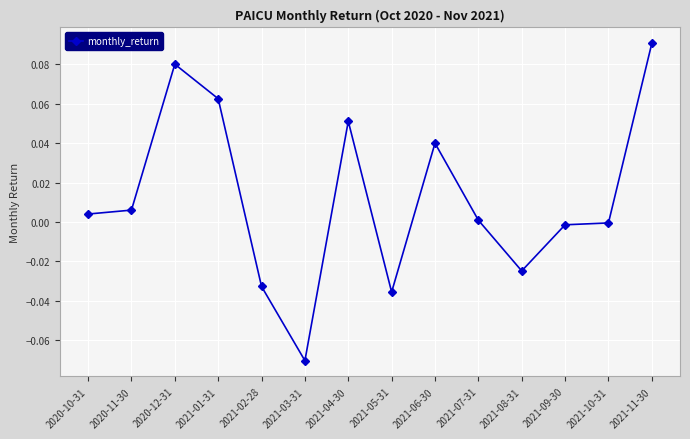

True or false: the data shows -0.0 at 2021-10-31.

True